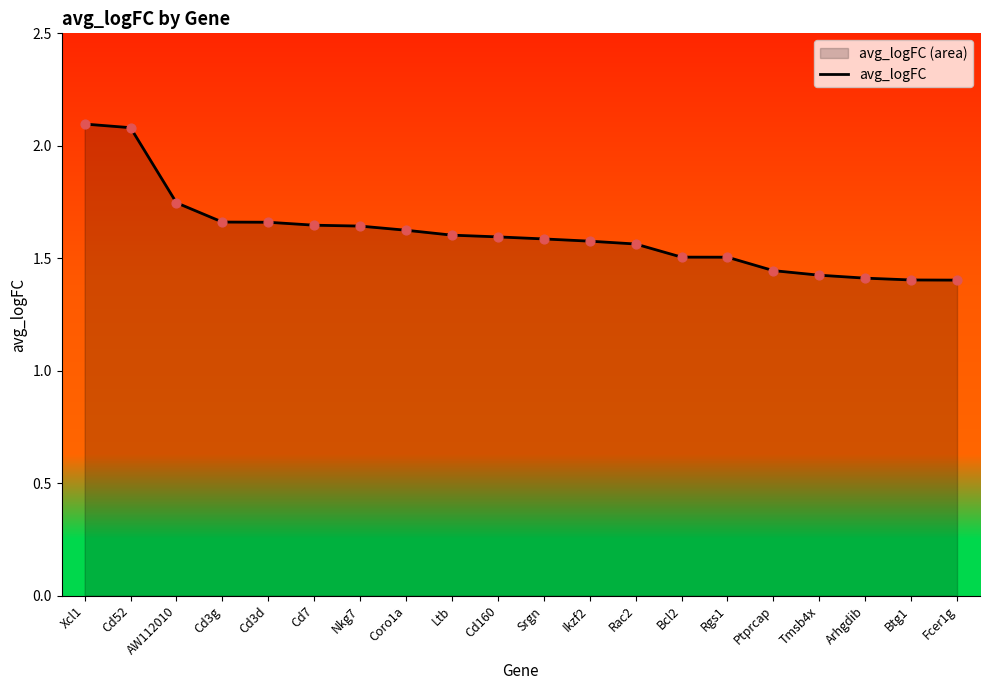

What is the ratio of the value at Cd3d to the value at Arhgdib?

1.2